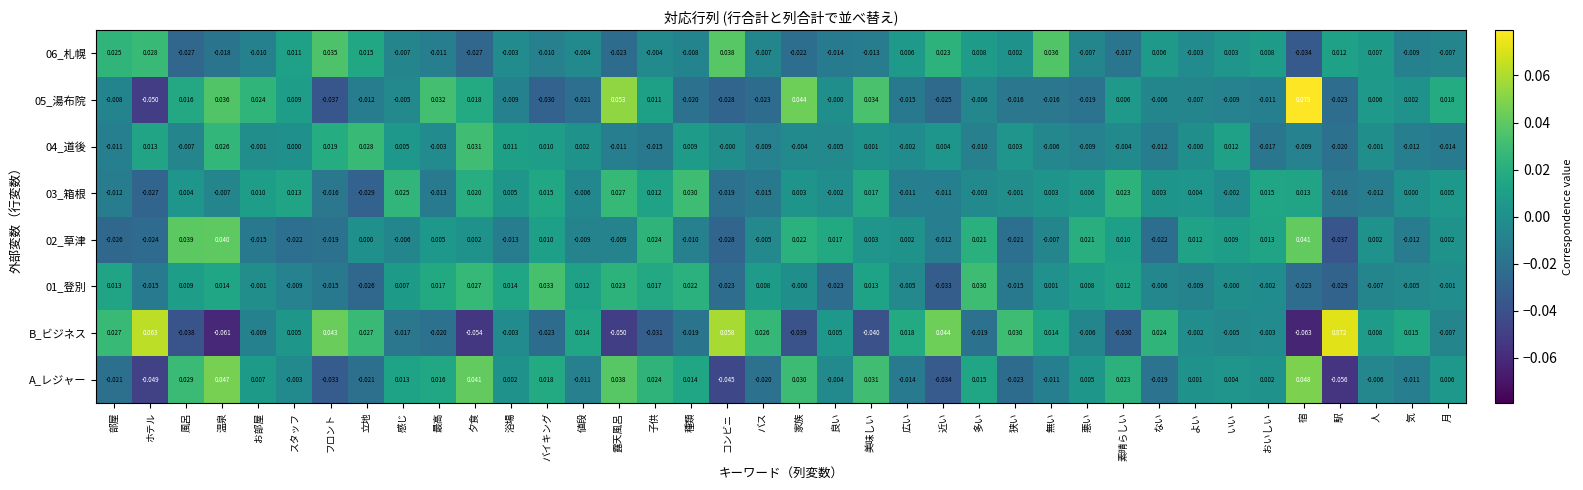

At which label does 03_箱根 reach its peak?

種類